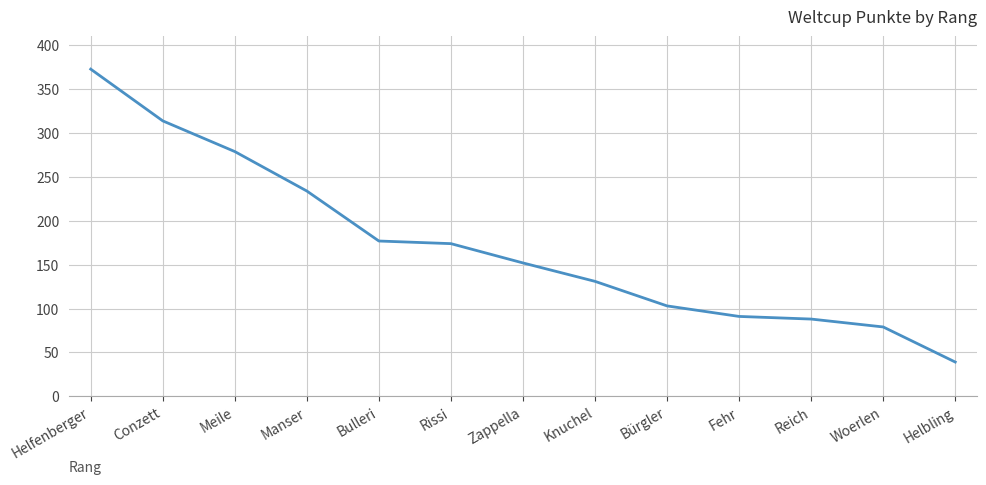

What is the ratio of the value at Zappella to the value at Meile?

0.5